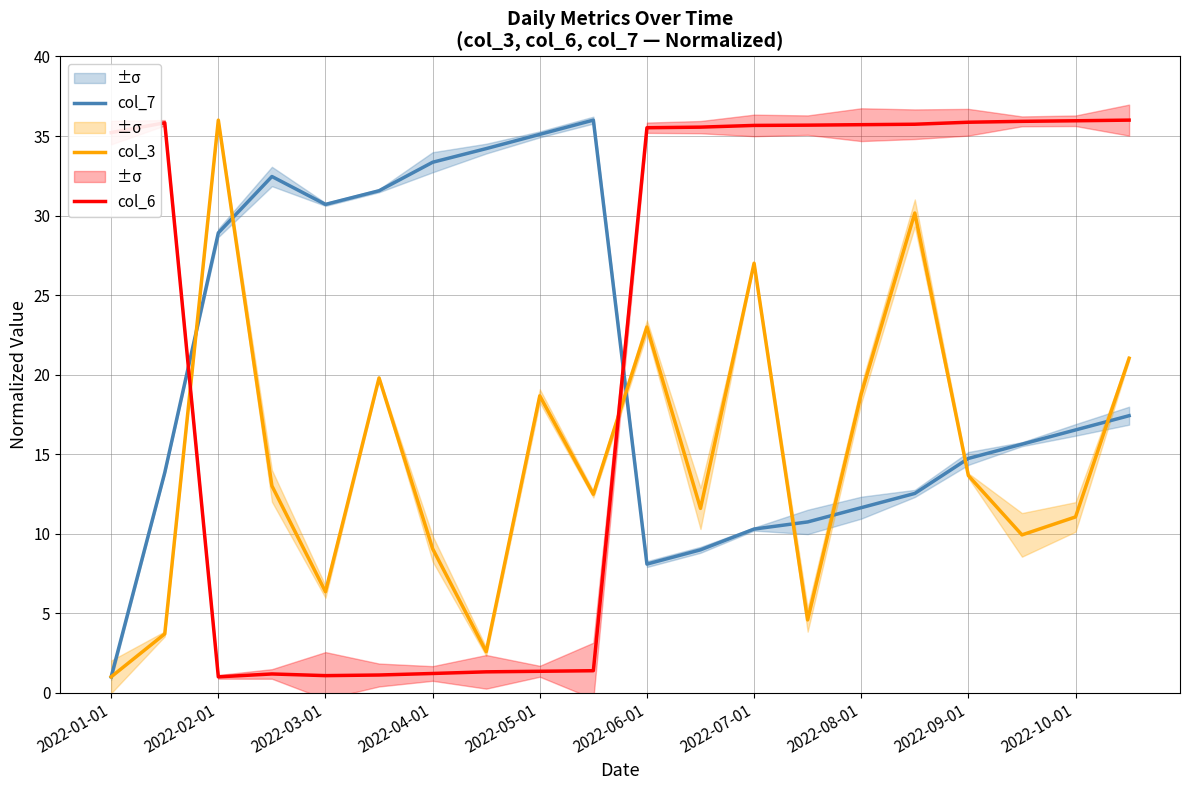

At which category is the sum across all series the highest?

15